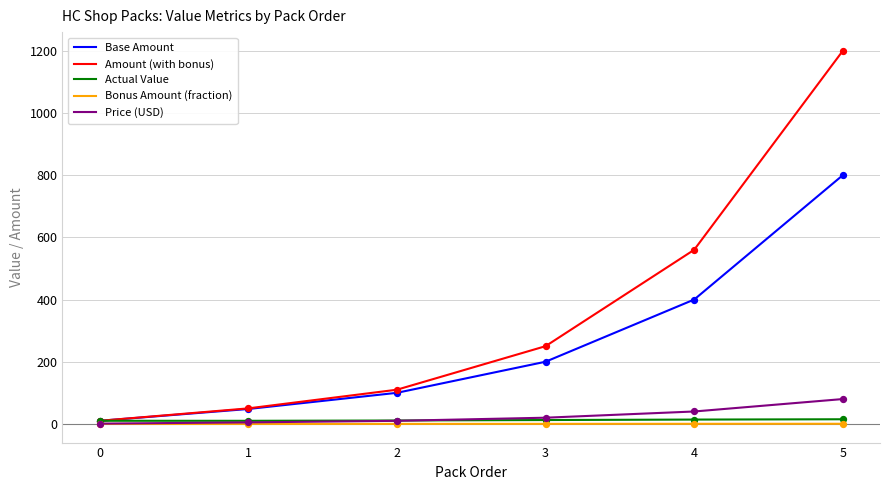

What is the total value across all series at 4?

1014.4